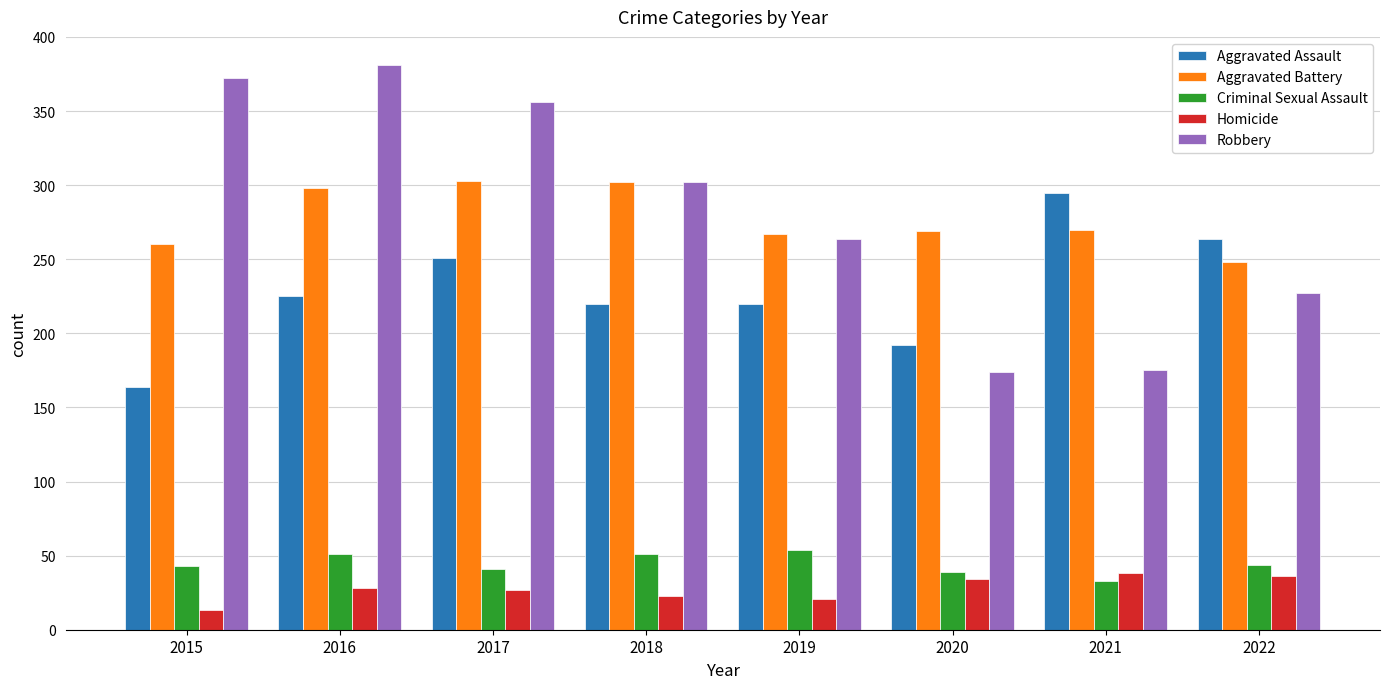

At 2020, list the series in order from largest to smallest.

Aggravated Battery, Aggravated Assault, Robbery, Criminal Sexual Assault, Homicide